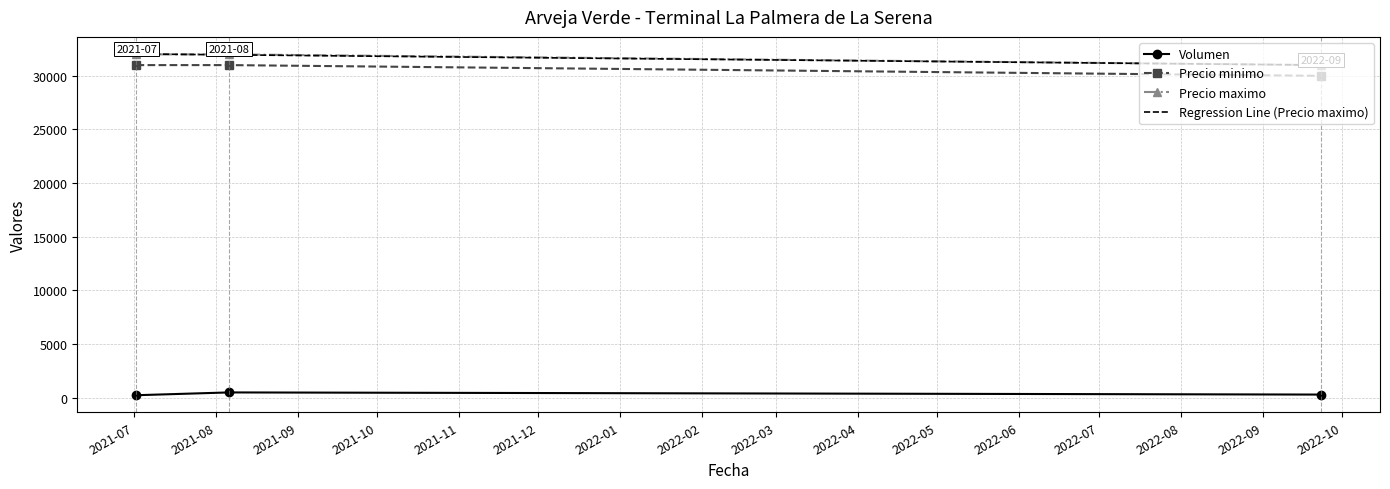

Count the Precio maximo values in the range 31000 to 32000.

3